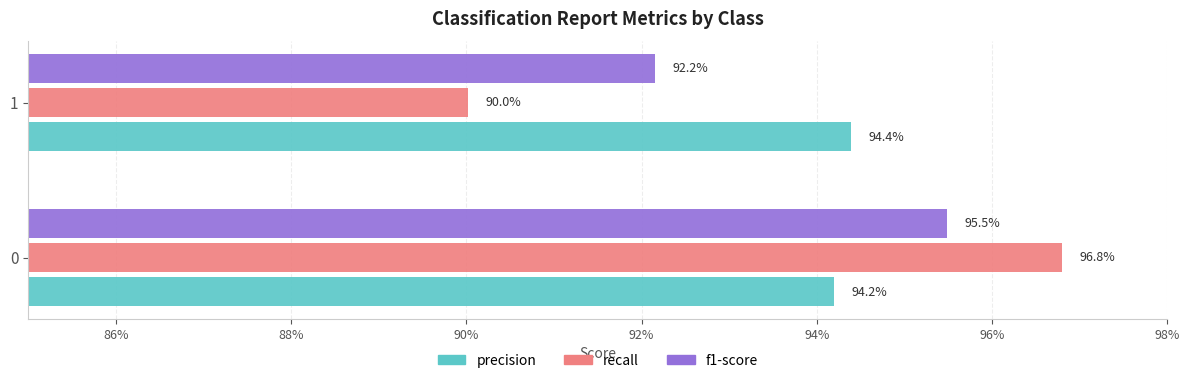

What are all the series names shown in the legend?

precision, recall, f1-score